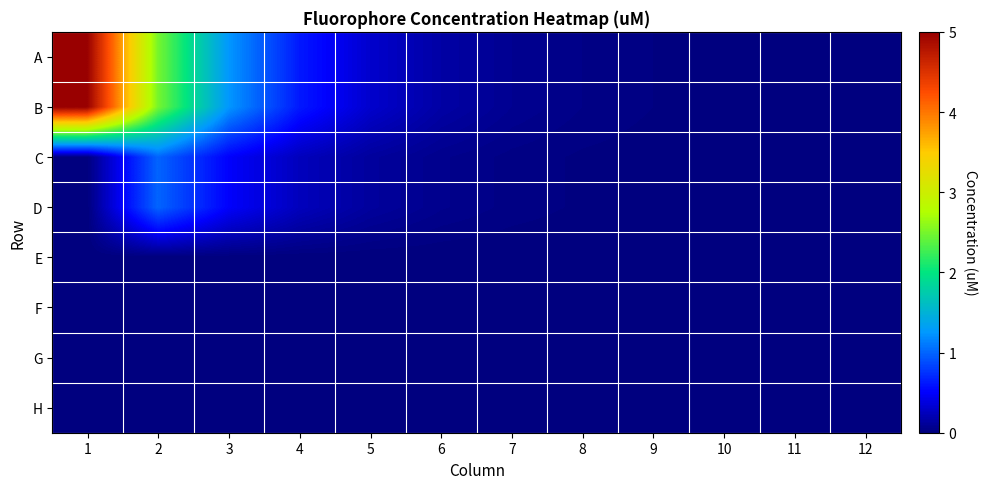

At which category is the sum across all series the highest?

1